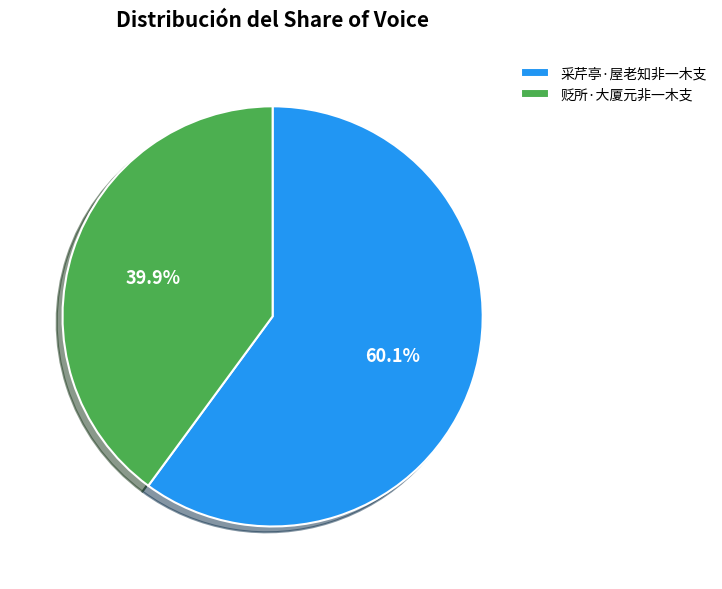

How many segments does this pie chart have?

2